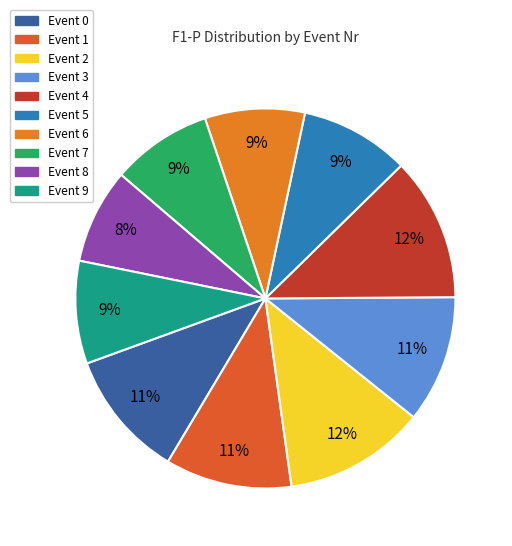

How many segments does this pie chart have?

10